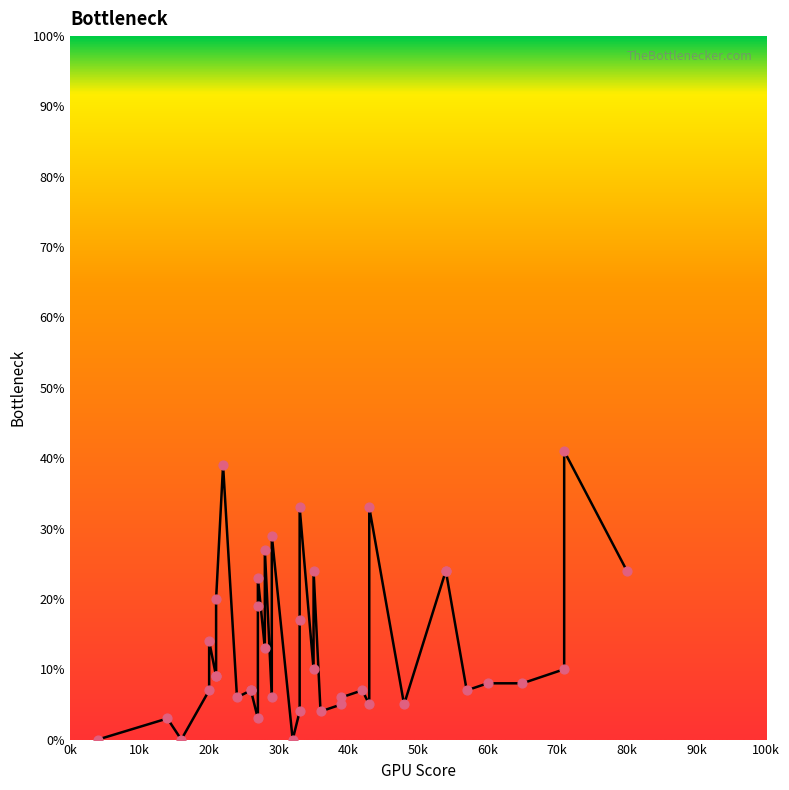

Is the value of y at 6 greater than the value of x at 8?

No